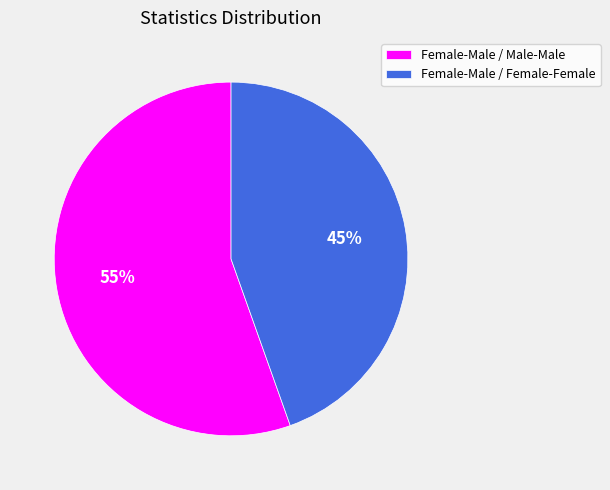

How many slices are in this pie chart?

2